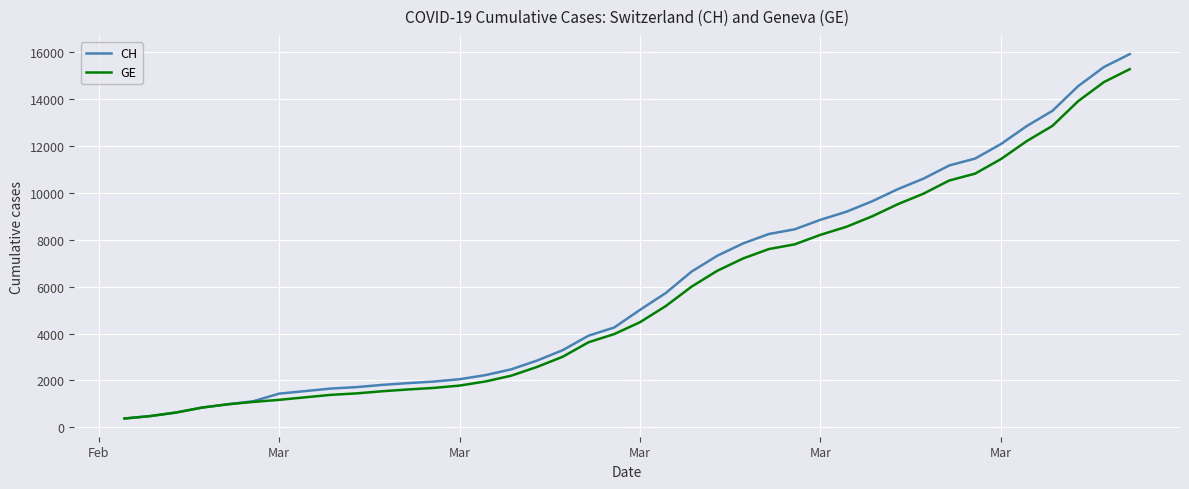

What is the difference between the second highest and minimum values in the CH series?

15000